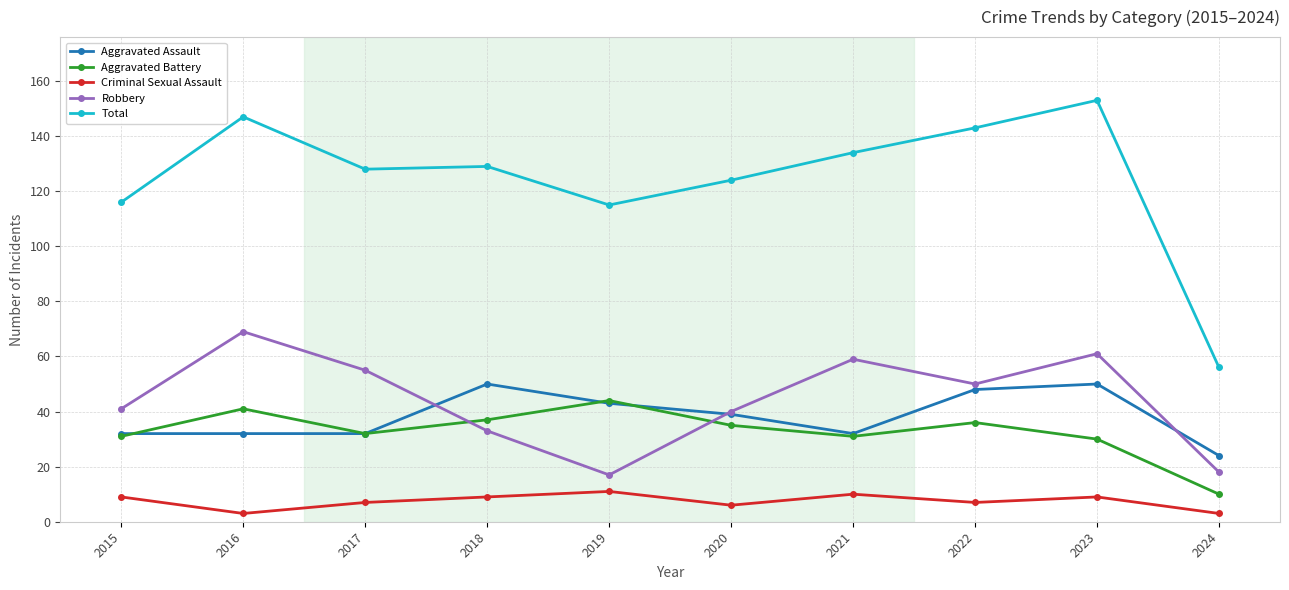

The Aggravated Battery series shows 36 at 2022. True or false?

True